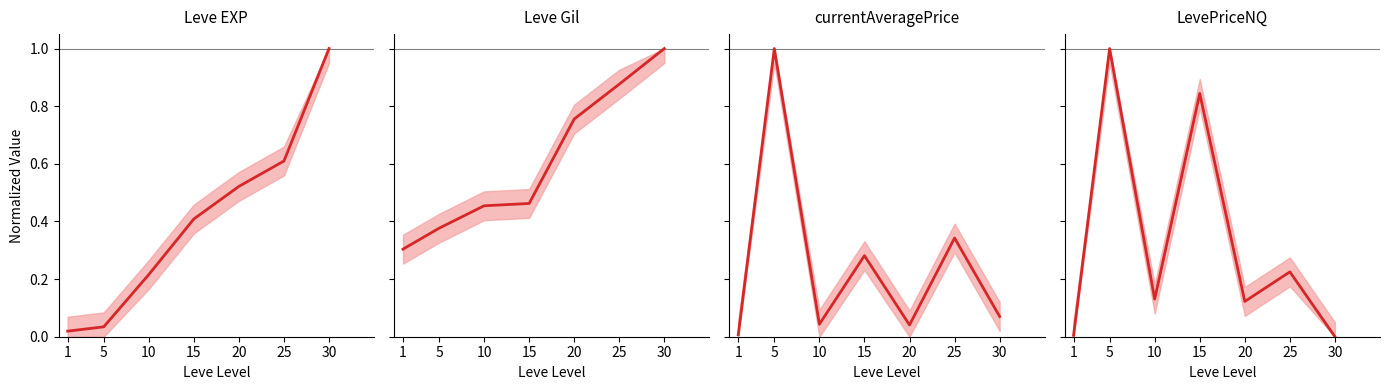

What is the greatest value displayed?

1.0